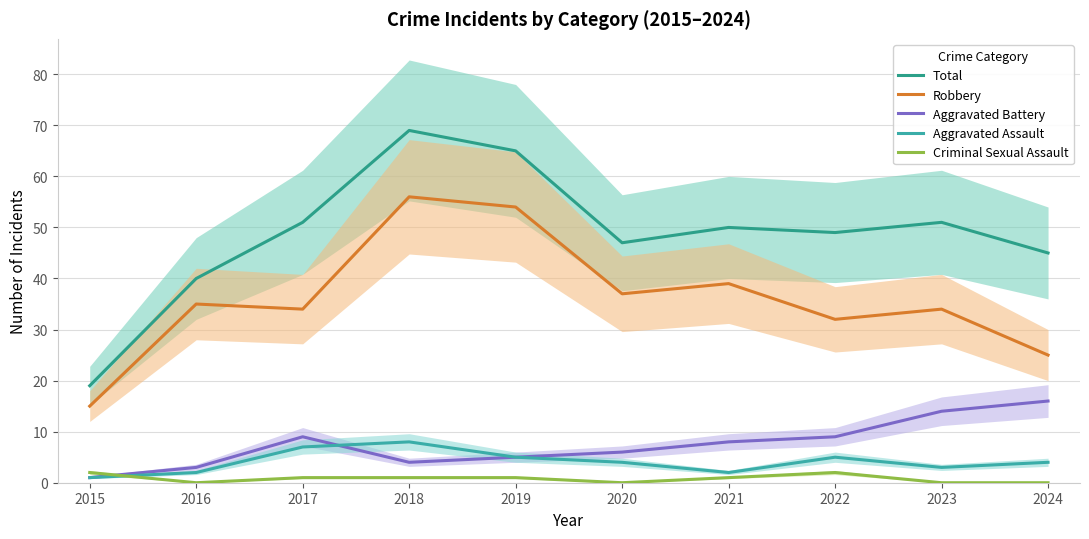

True or false: Aggravated Assault has a value of 13 at 2018.

False